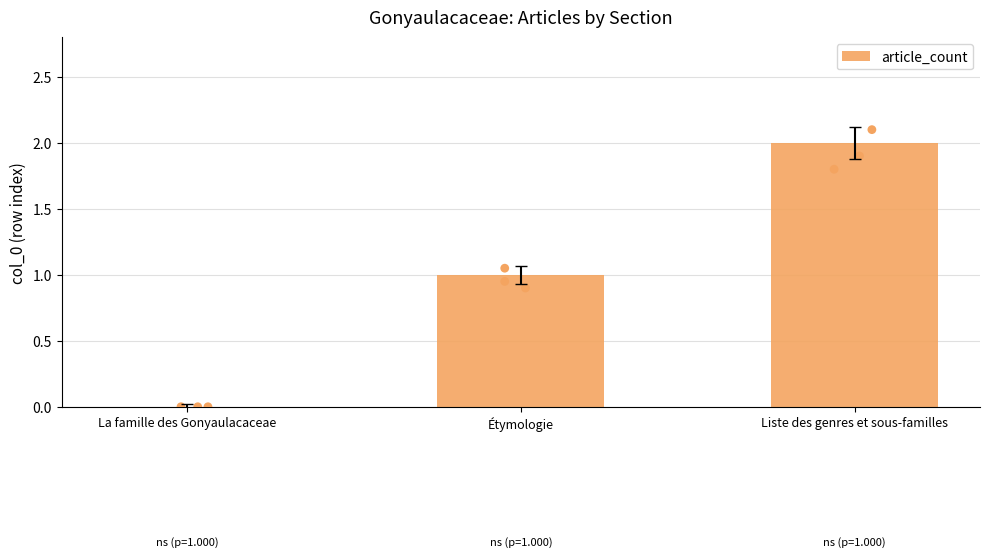

Which has a higher value, Liste des genres et sous-familles or Étymologie?

Liste des genres et sous-familles